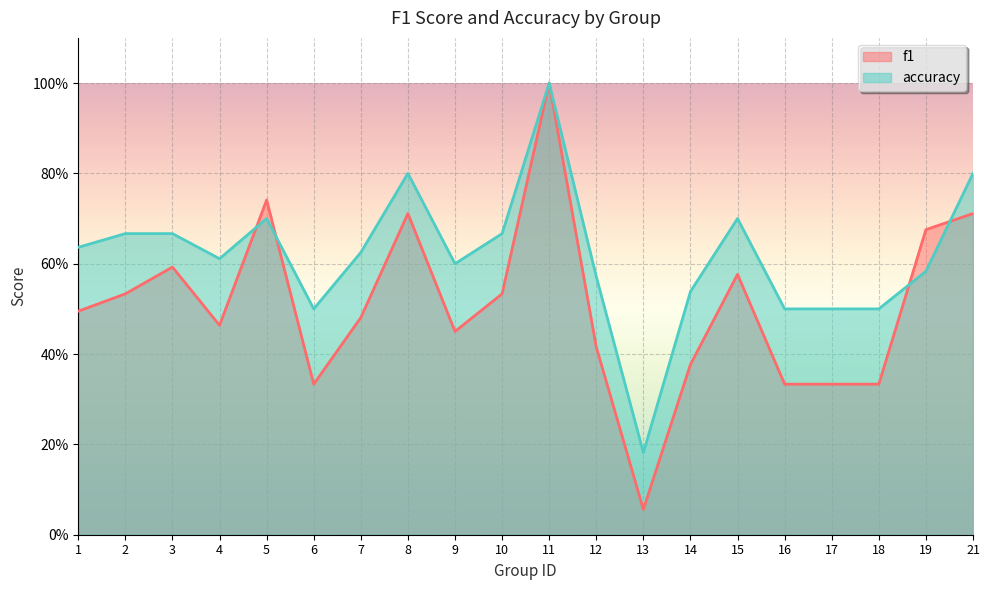

Which label corresponds to the smallest value in the chart?

13